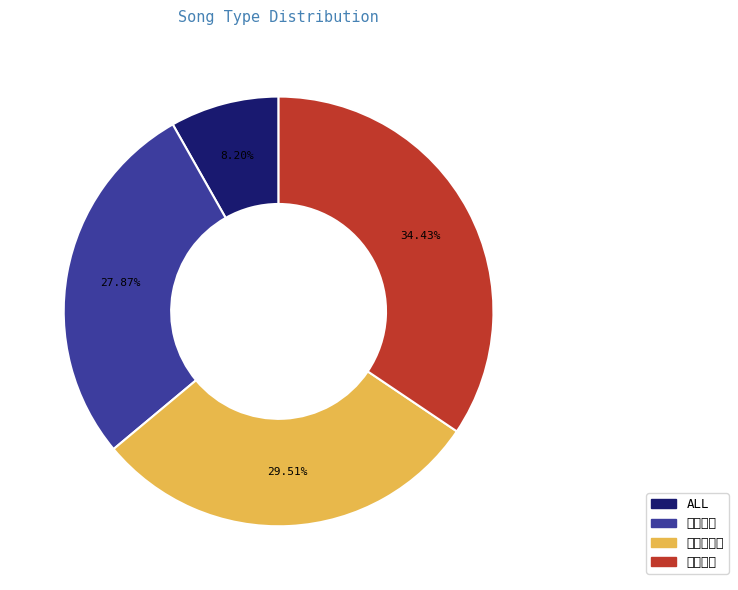

How much of the chart is everything except ALL?

91.8%